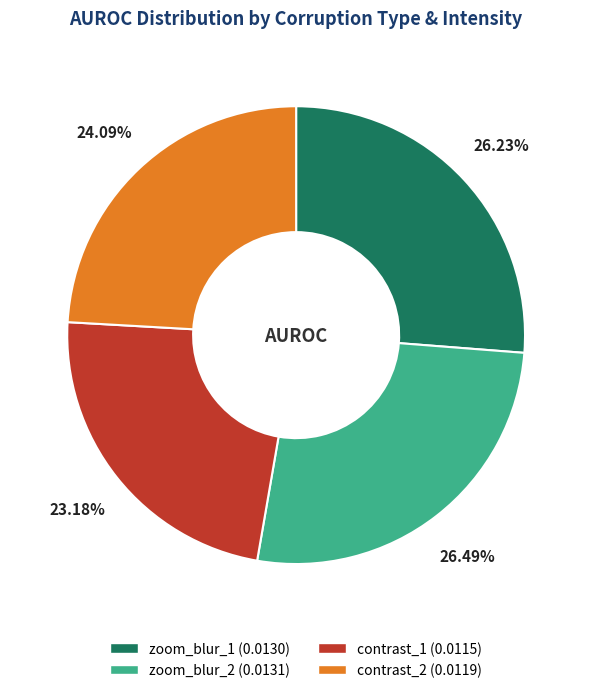

Does any single category account for the majority?

No